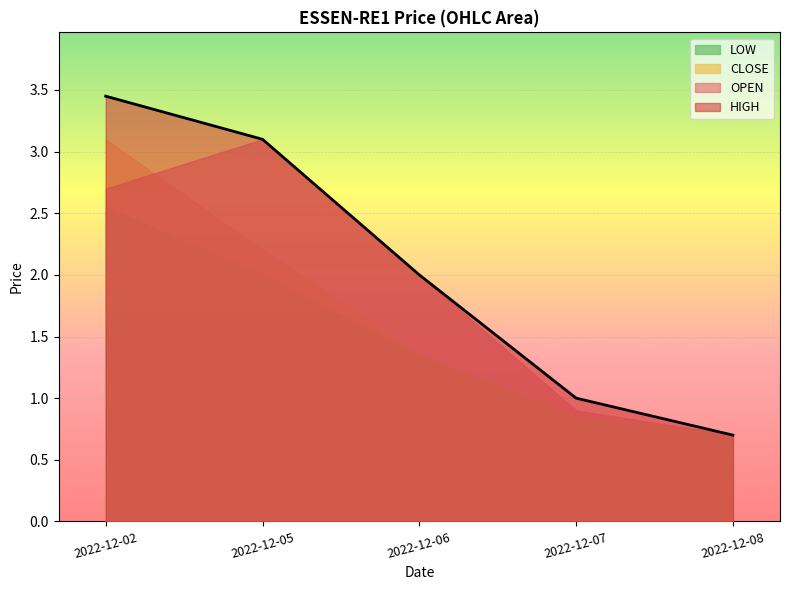

Which category has the lowest value across all series?

2022-12-08